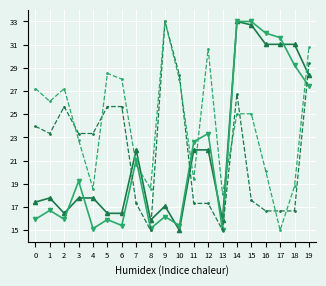

What is the greatest value displayed?

33.0